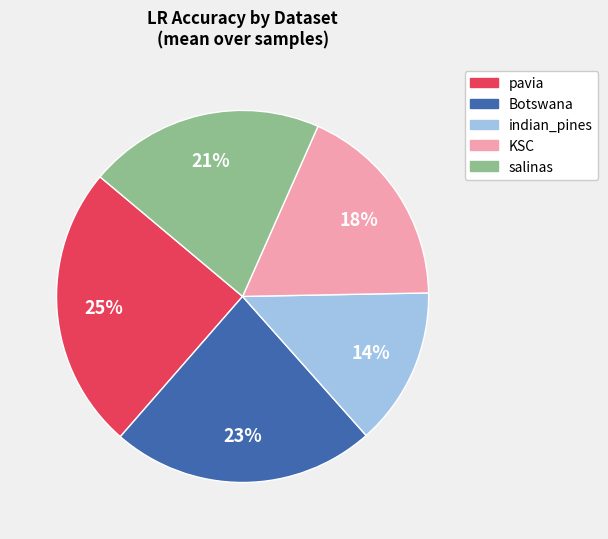

Is there any slice that represents more than half of the pie?

No